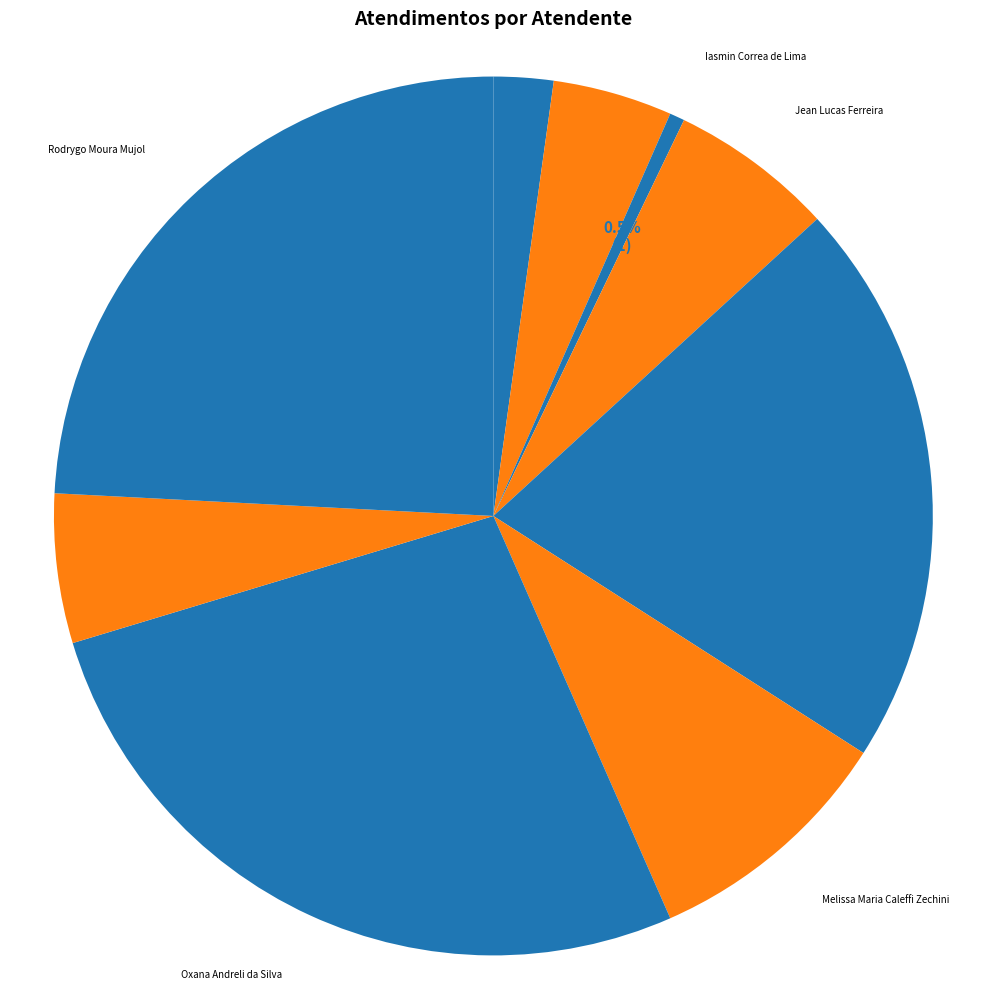

To the nearest percent, what is the average slice percentage?

11%